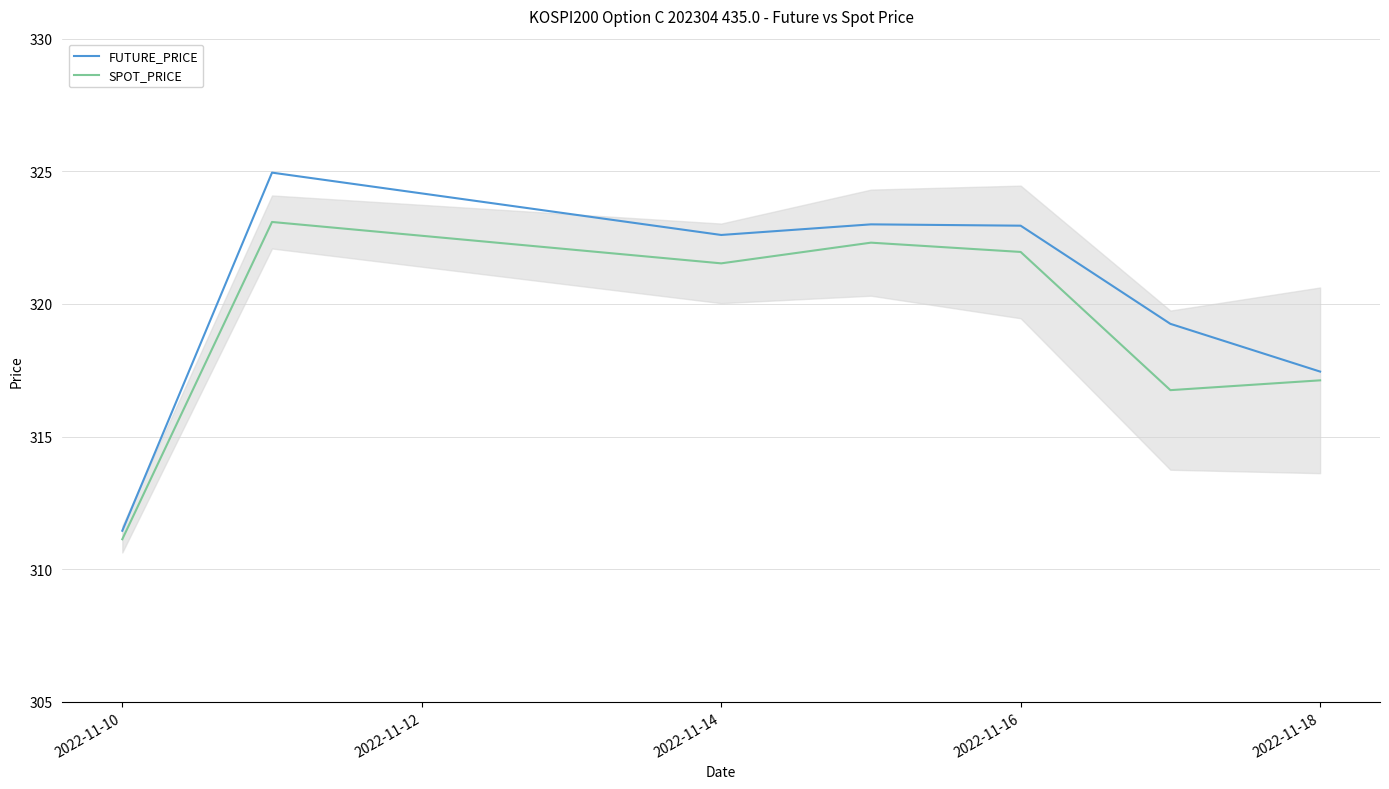

Which series has the largest range (max minus min)?

FUTURE_PRICE